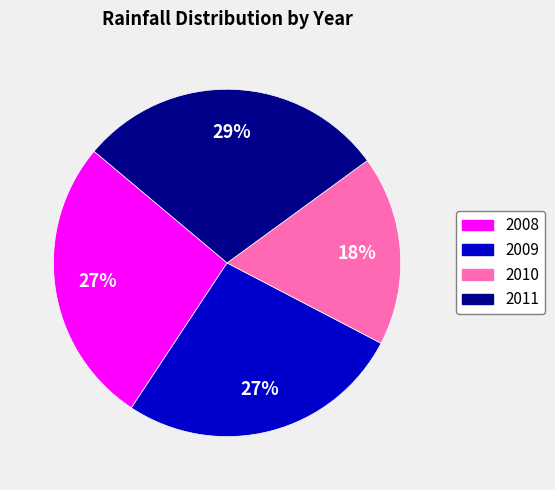

What is the largest slice in the pie chart?

2011